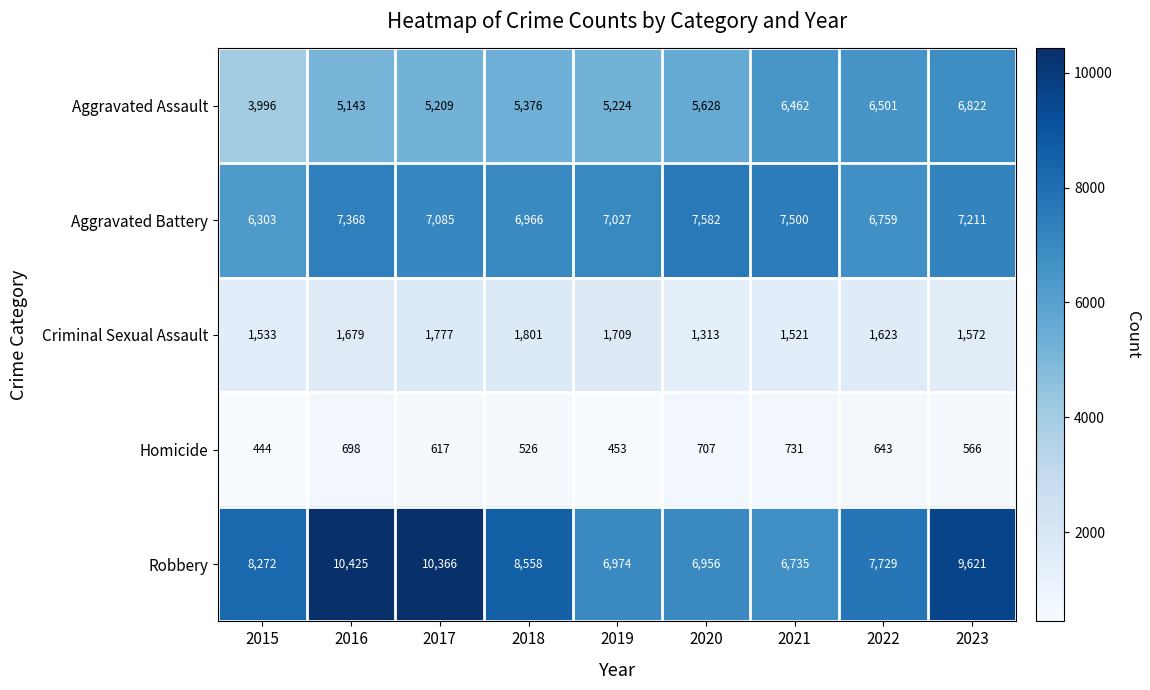

Count the number of categories in the chart.

9